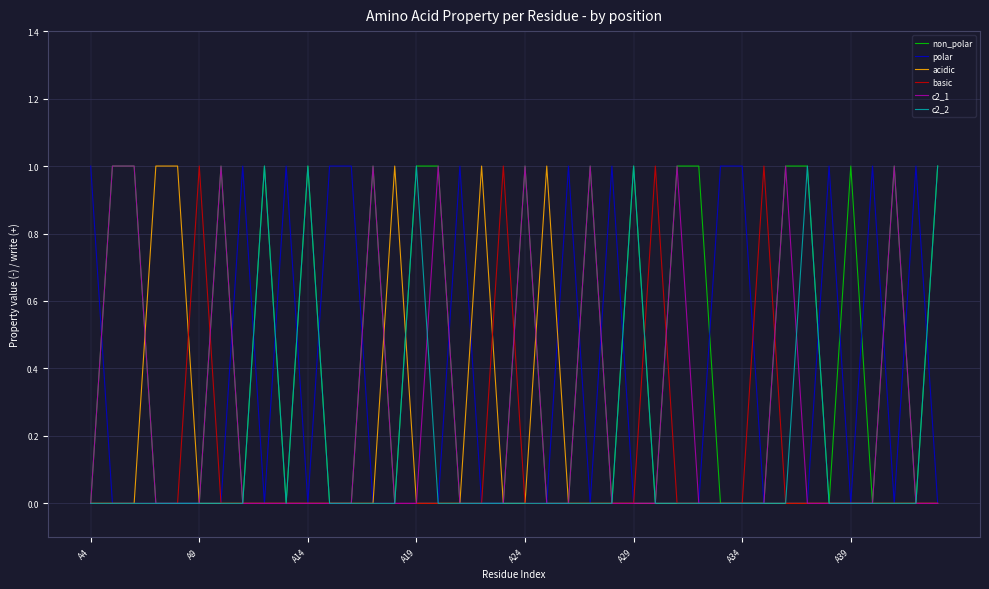

Is it true that c2_2 equals 0 at A9?

True